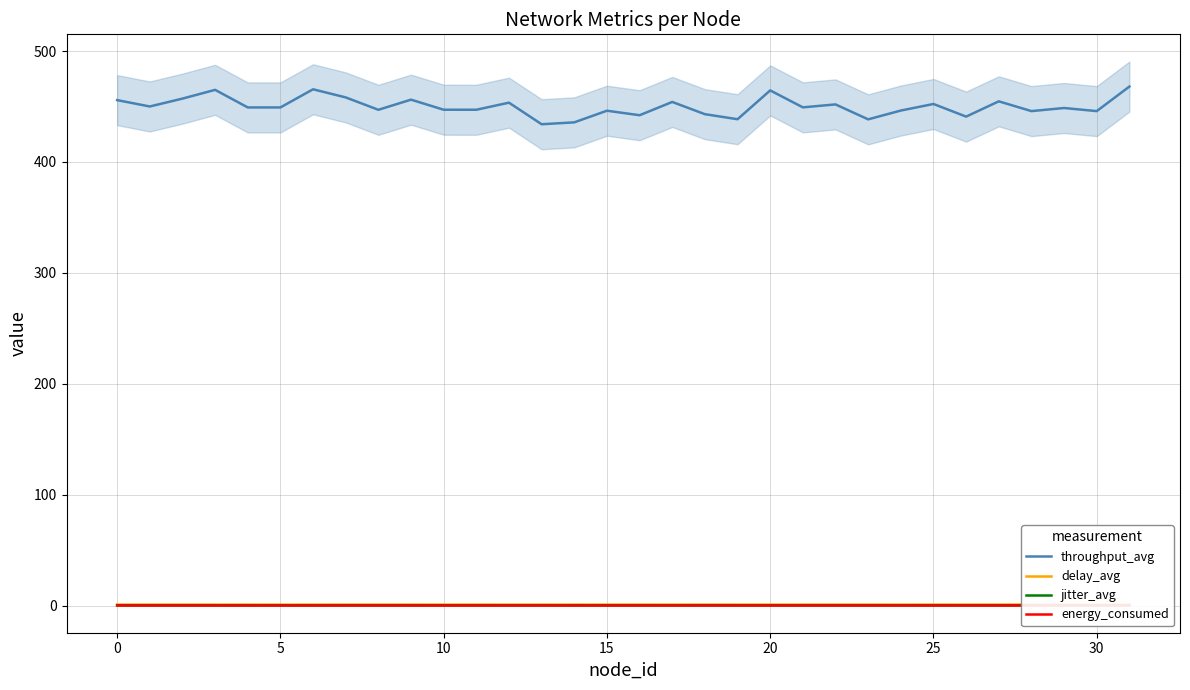

Between 19 and 21, which is larger?

21